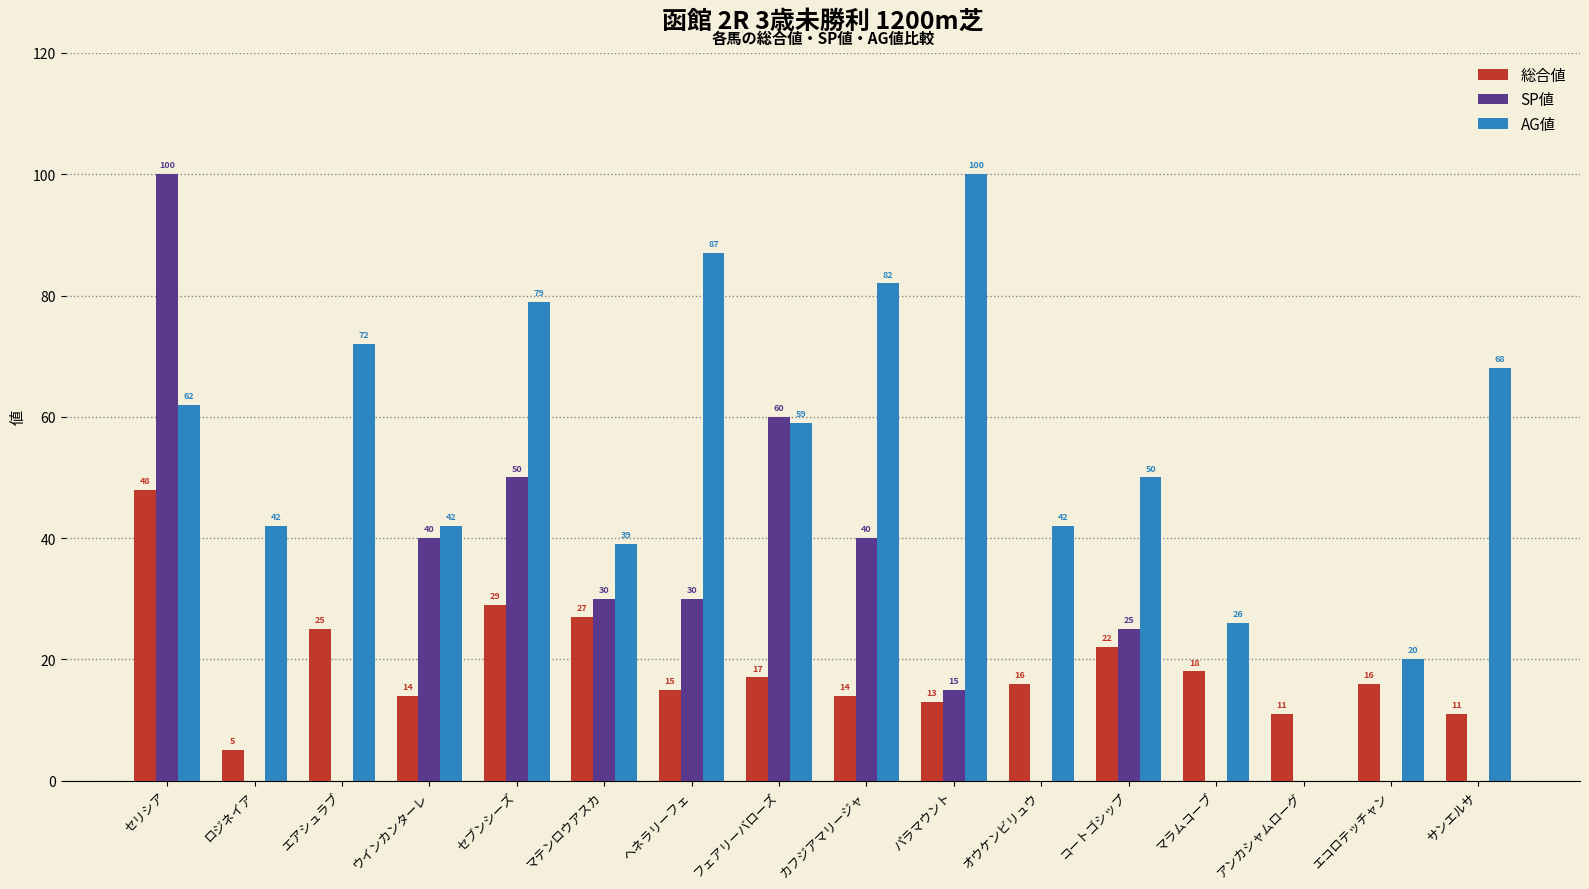

Which series has the largest range (max minus min)?

SP値